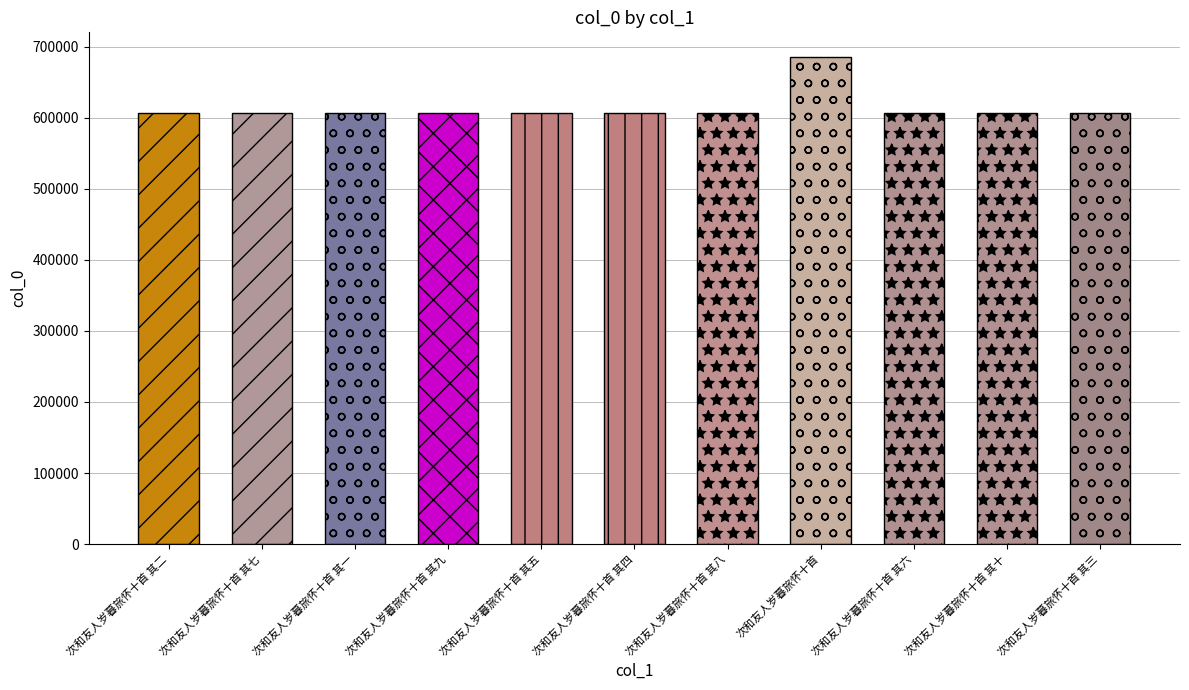

Approximately how many times larger is the value at 次和友人岁暮旅怀十首 其二 compared to 次和友人岁暮旅怀十首 其四?

1.0